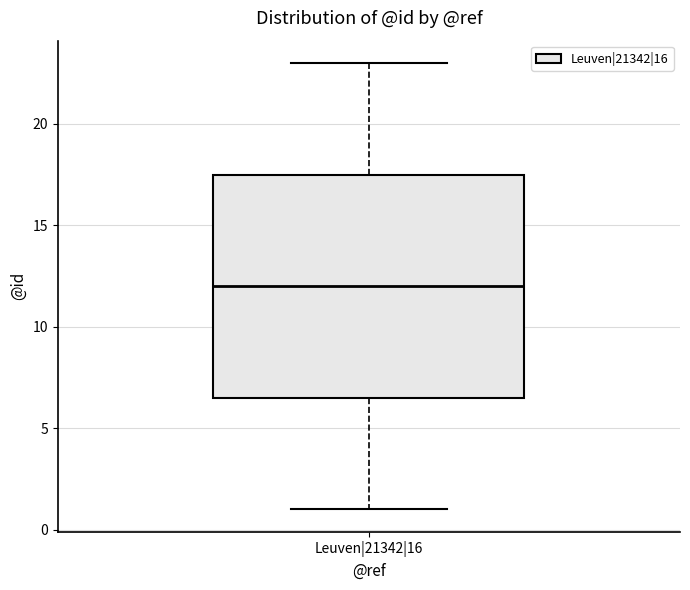

Transcribe this box plot: give where the median line is, the range the box spans, and where the two whiskers end, as read against the y-axis. The values are not printed on the chart, so give them approximately, as read against the axis.

median 12.0, box 6.5 to 17.5, whiskers 1.0 to 23.0